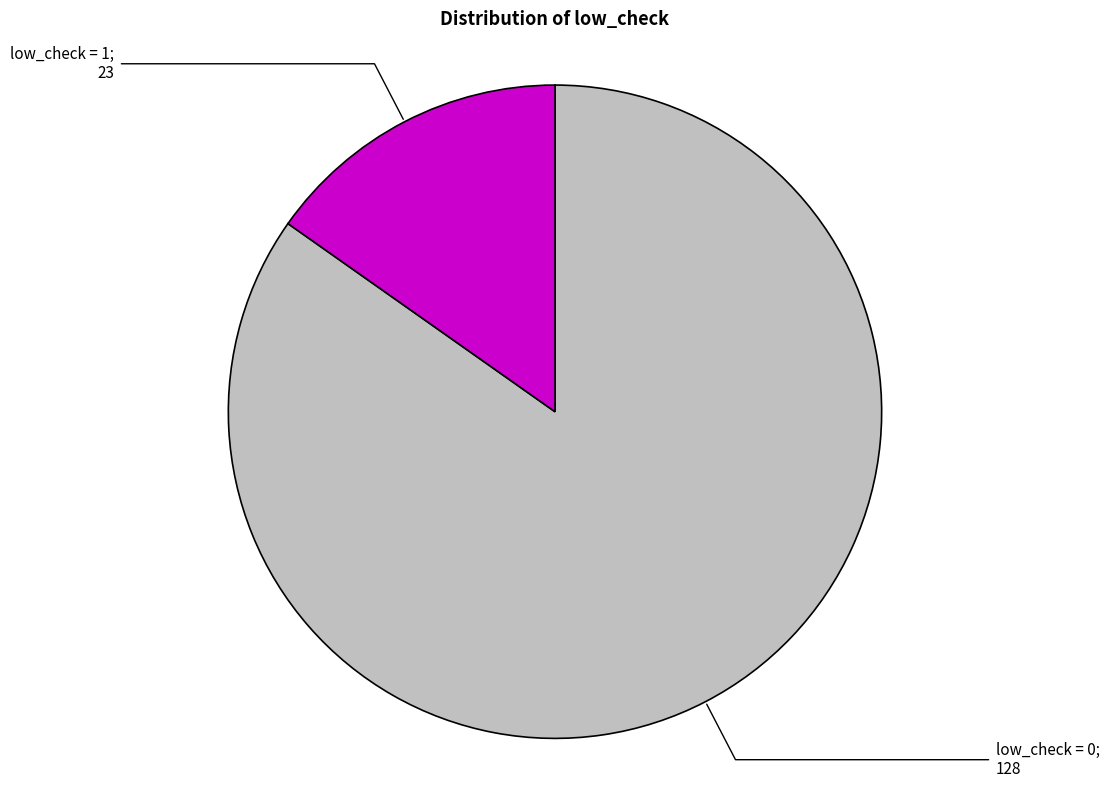

Is there a majority slice in this chart?

Yes